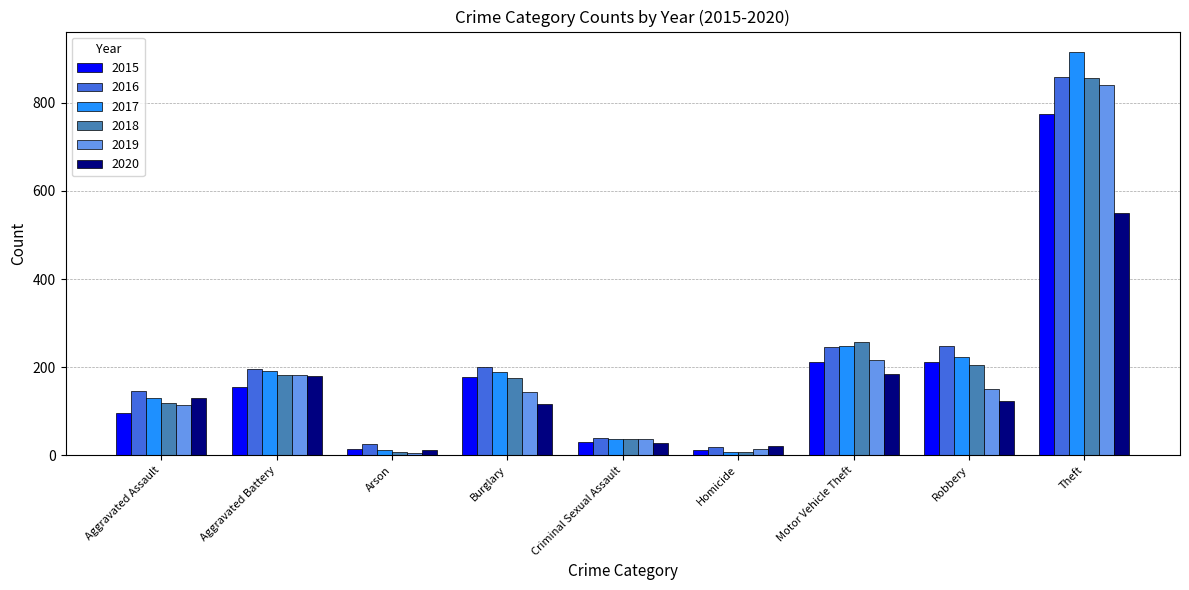

Is the value of 2017 at Theft greater than the value of 2015 at Aggravated Battery?

Yes